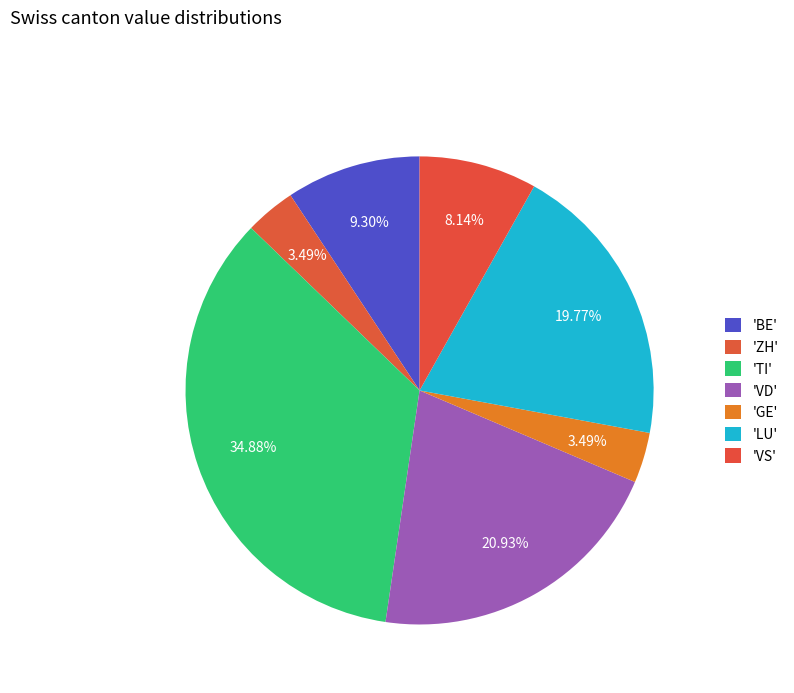

Is there a majority slice in this chart?

No